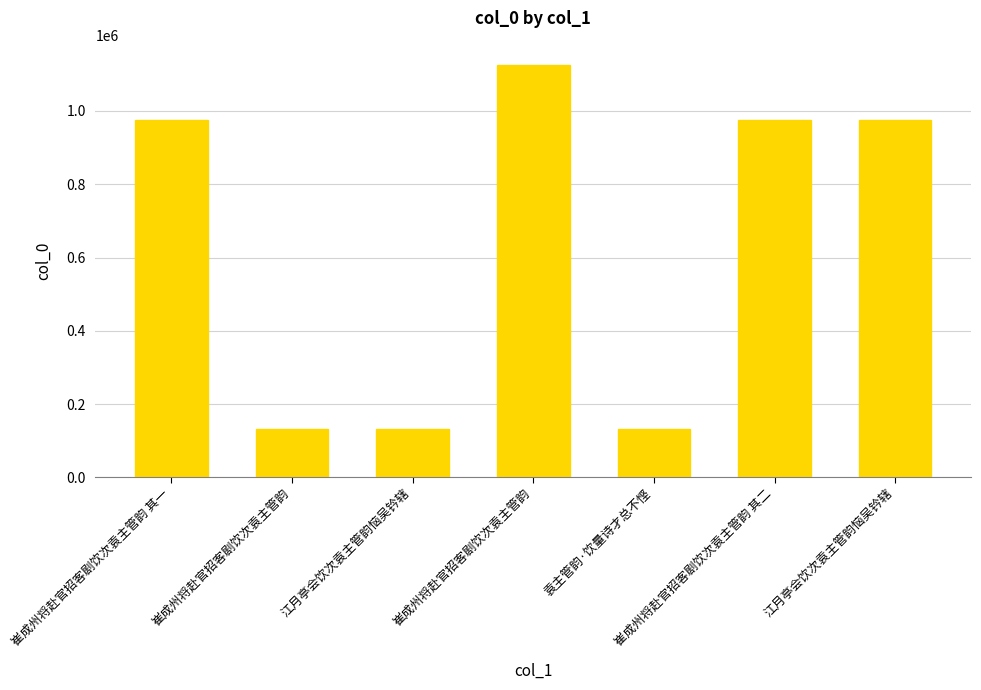

Is it true that the value at 崔成州将赴官招客剧饮次袁主管韵 其二 is 975555?

True